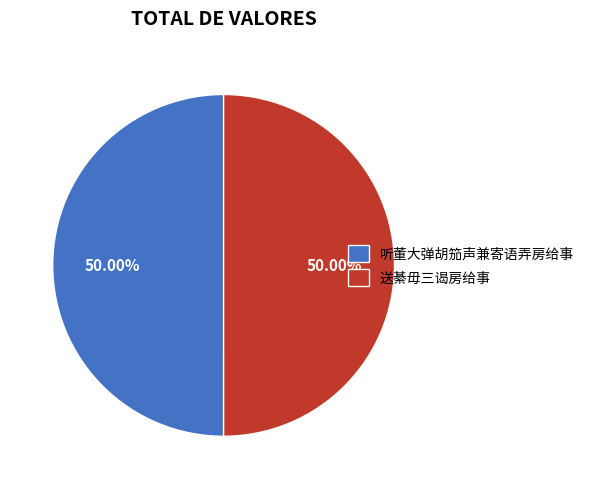

What is the ratio of the value at 听董大弹胡笳声兼寄语弄房给事 to the value at 送綦毋三谒房给事?

1.0